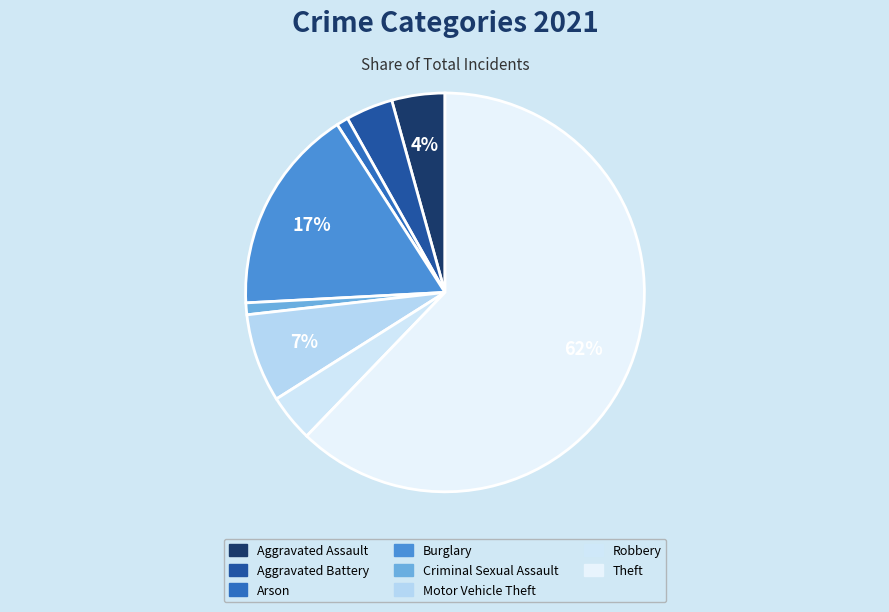

True or false: Theft accounts for 68% of the total.

False